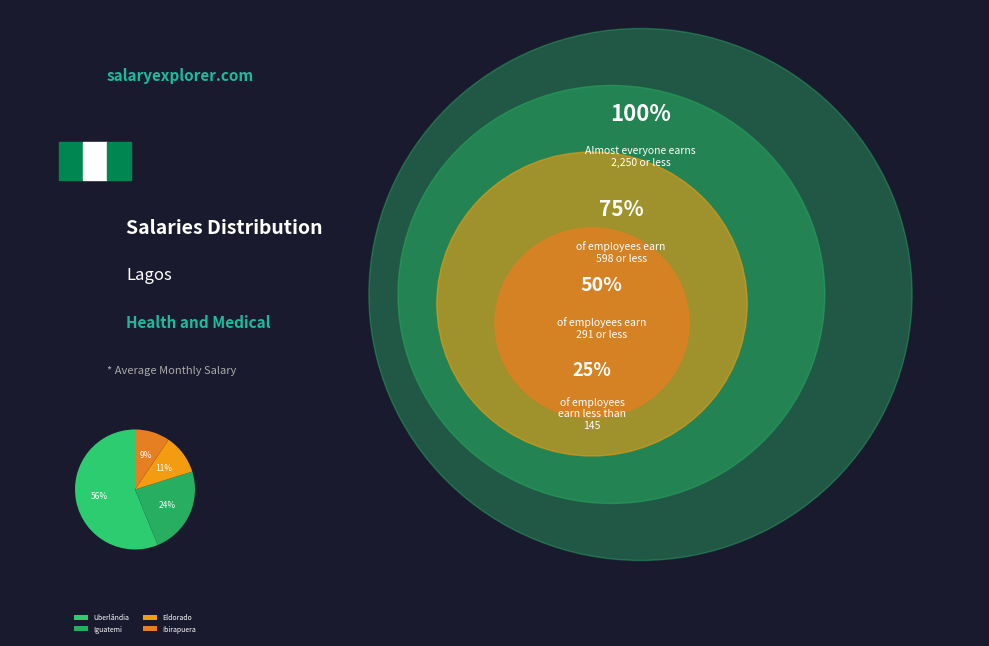

What is the largest slice in the pie chart?

Uberlândia